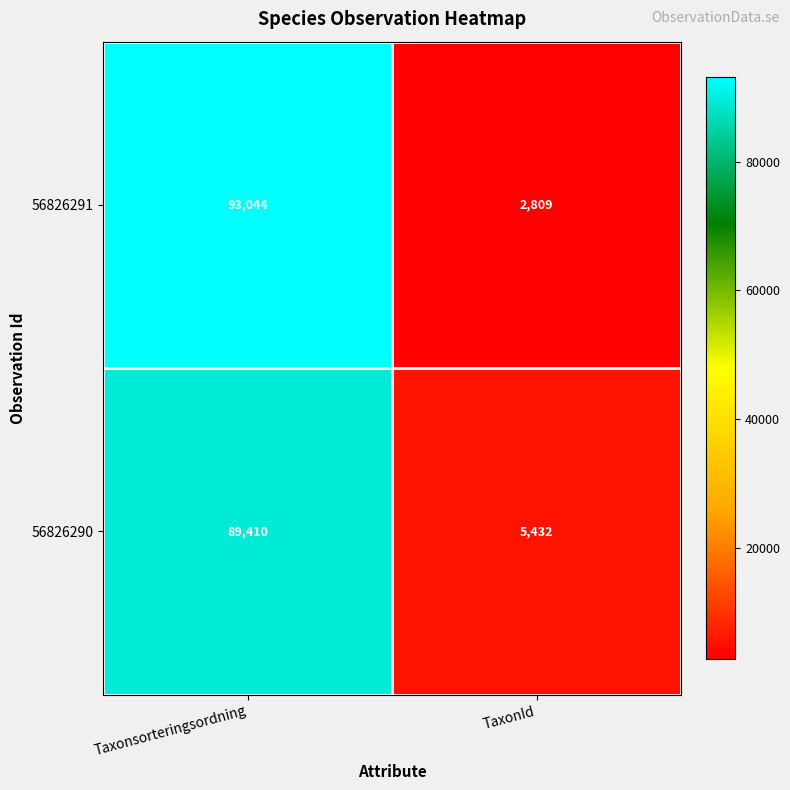

What is the highest value of the 56826291 series?

93044